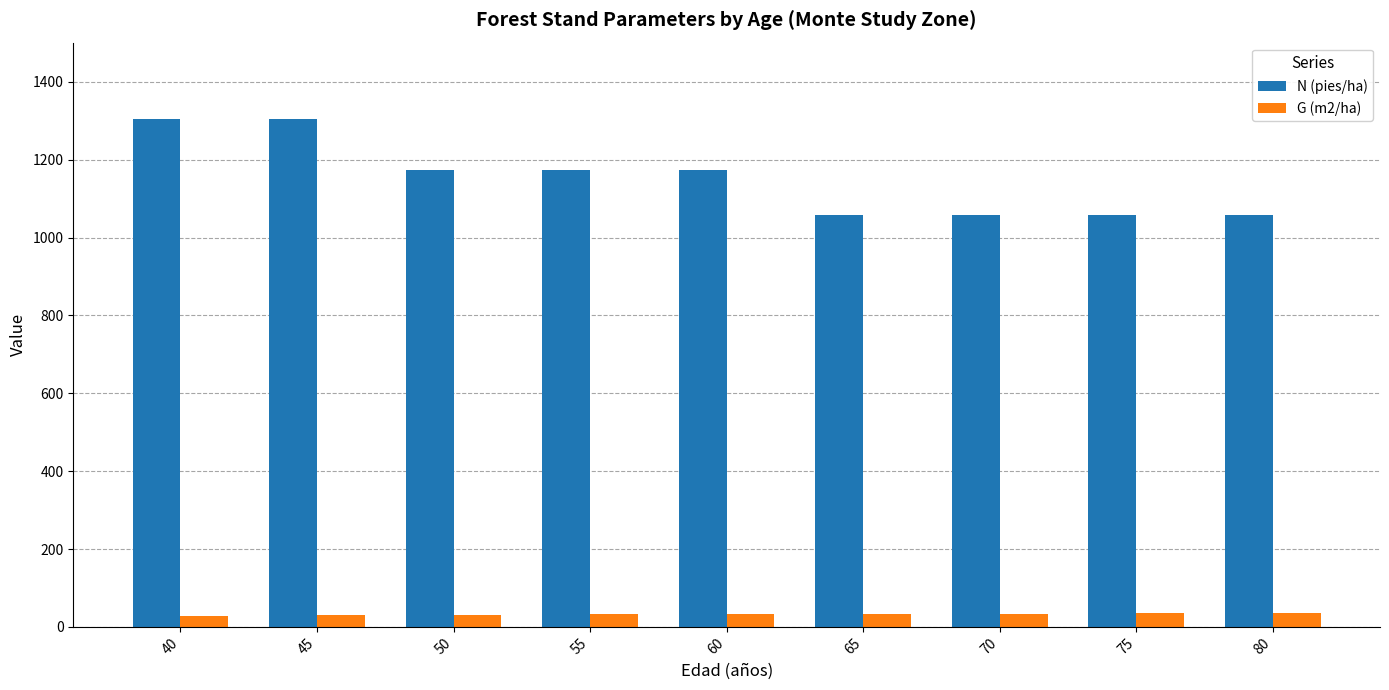

What is the difference between the maximum and minimum values in the N (pies/ha) series?

248.0